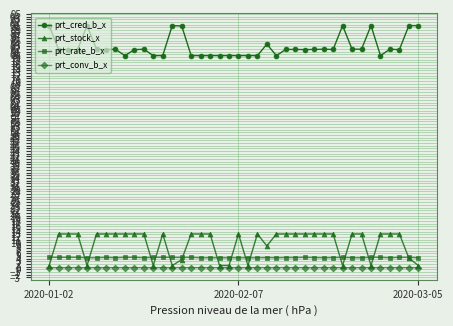

Which series has the widest spread of values?

prt_stock_x